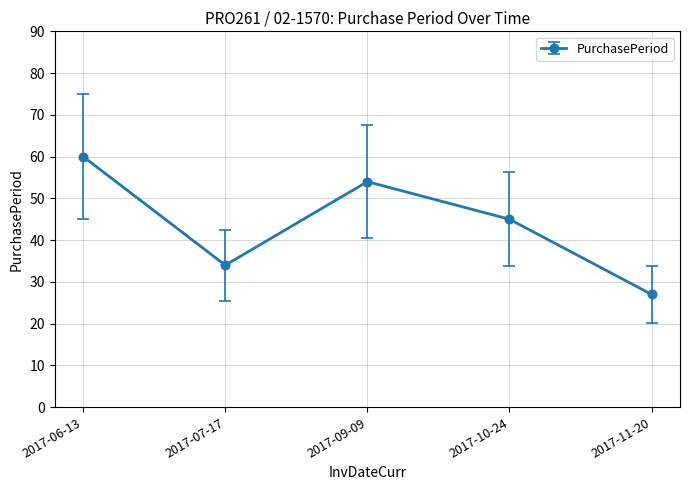

The value at 2017-11-20 is 27. True or false?

True